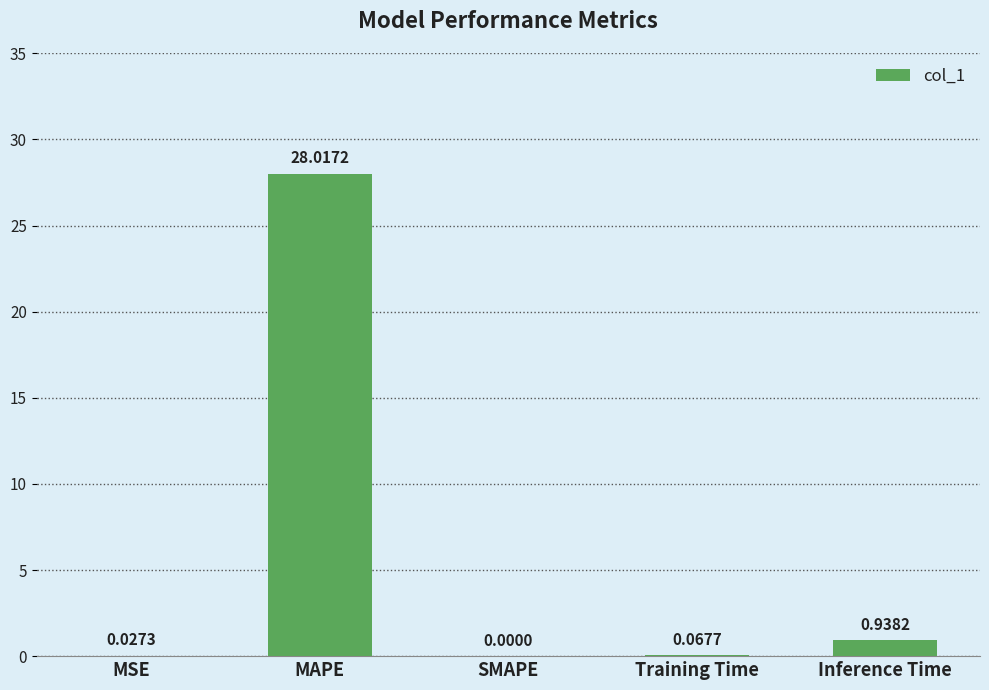

True or false: the data shows 0.0 at MSE.

True